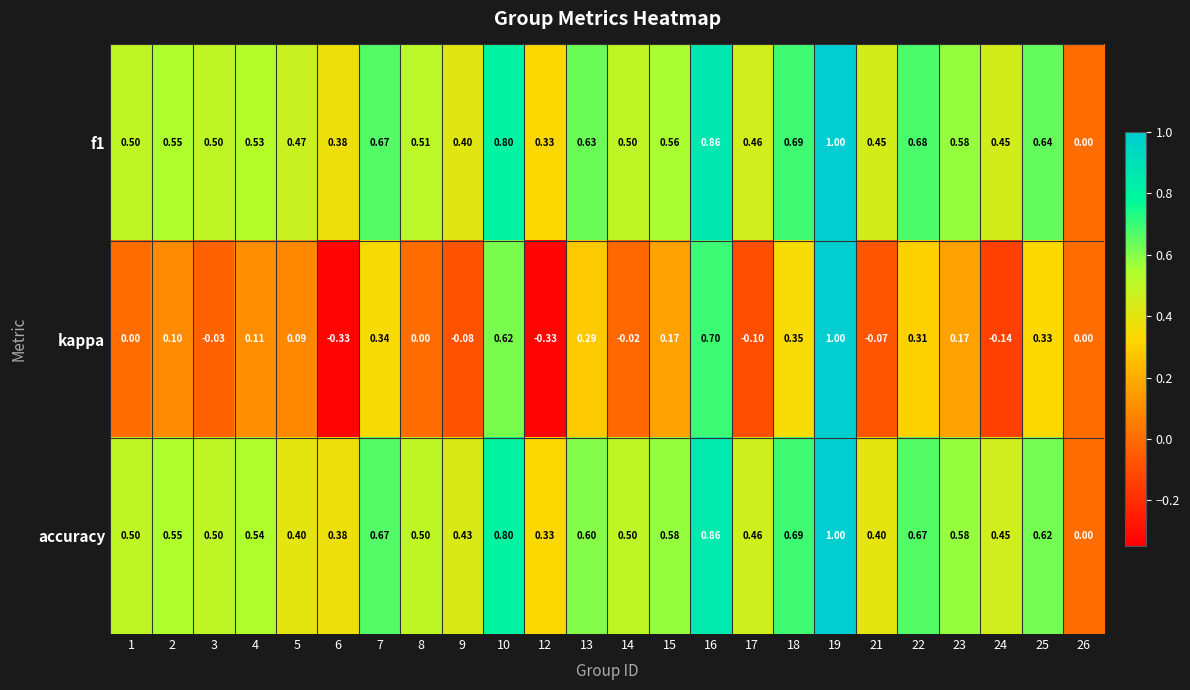

Between 8 and 21, which series saw the biggest shift?

accuracy